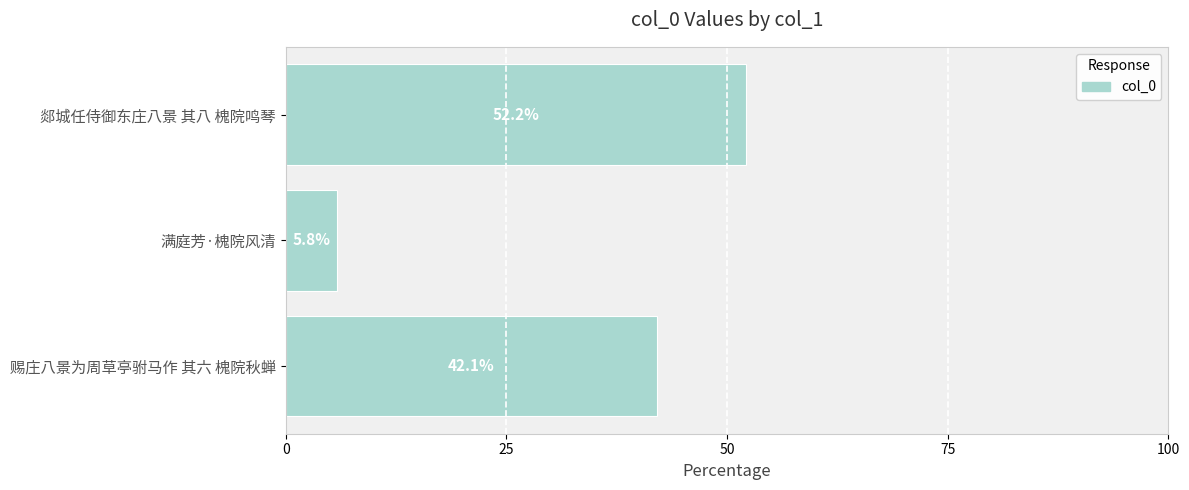

What is the difference between the maximum and minimum values?

46.4